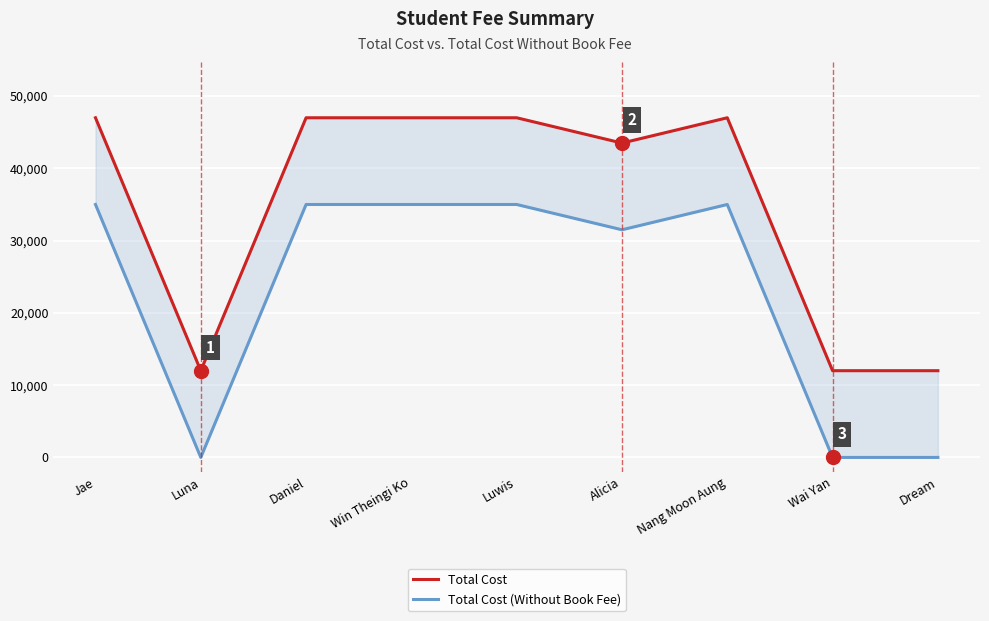

At how many categories does at least one series exceed 21609?

6